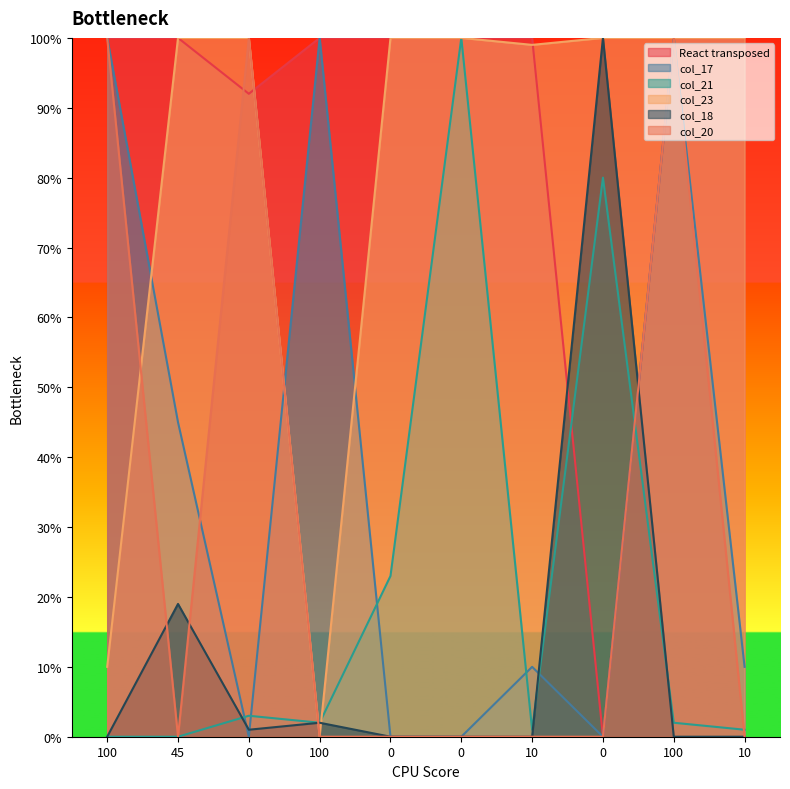

Does the chart display data point markers on the line(s)?

No